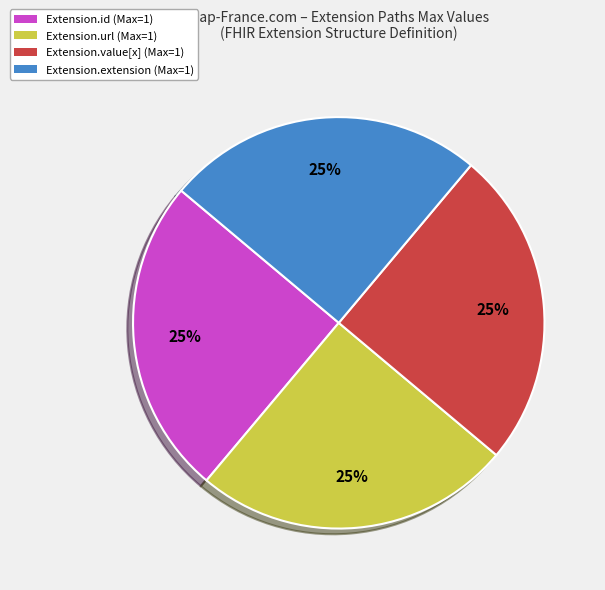

Is there any slice that represents more than half of the pie?

No